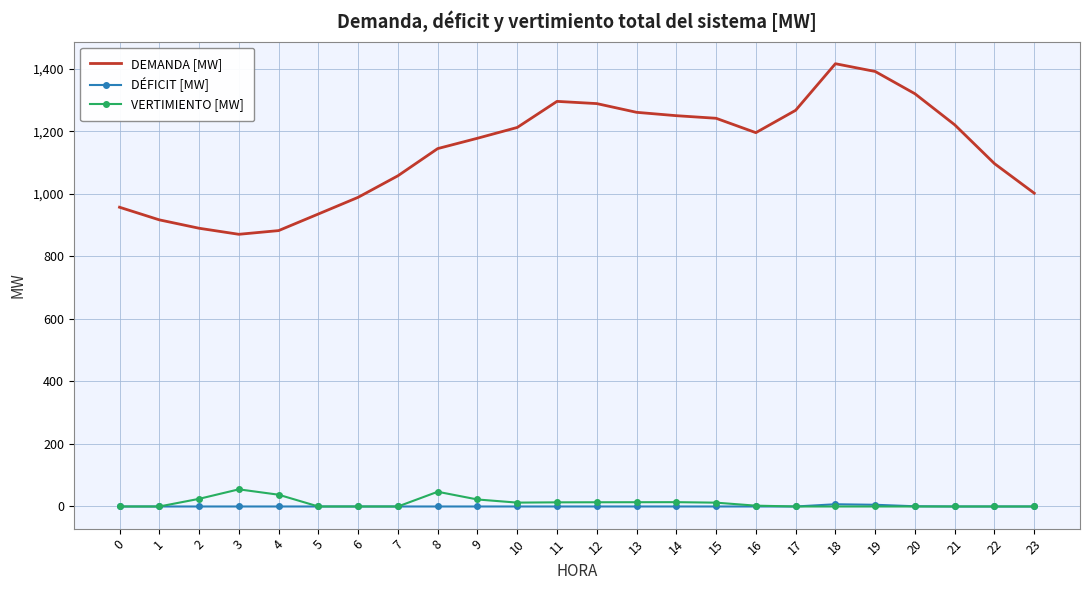

Which series has the largest total across all categories?

DEMANDA [MW]